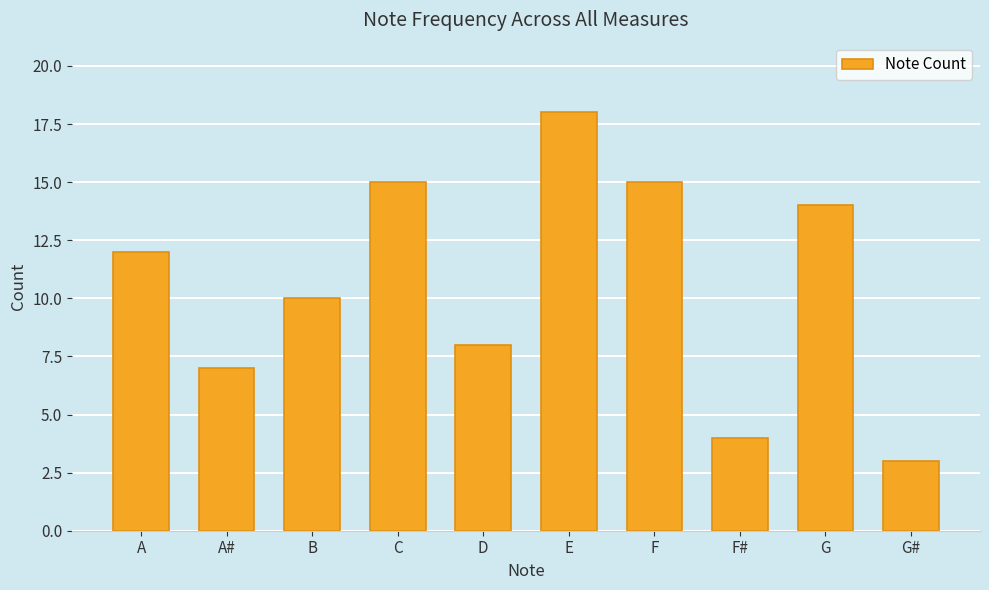

What is the smallest value displayed?

3